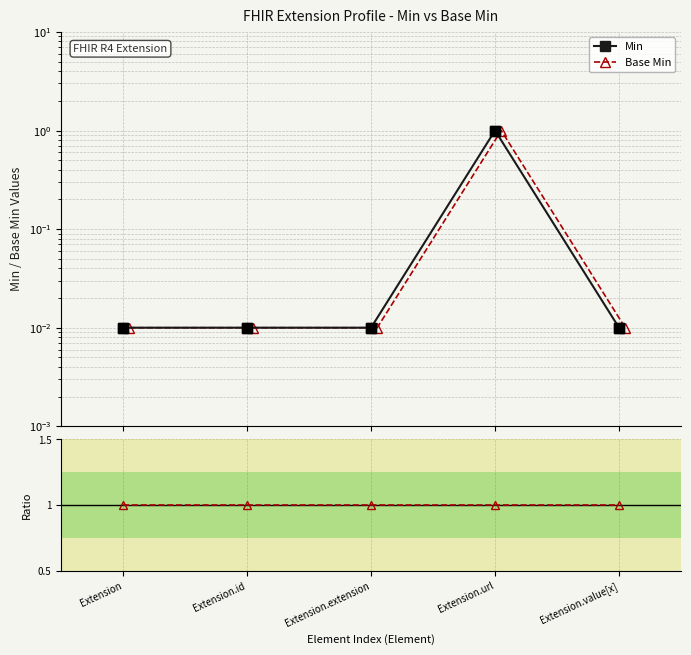

What is the sum of all Ratio (Base Min / Min) values?

5.0